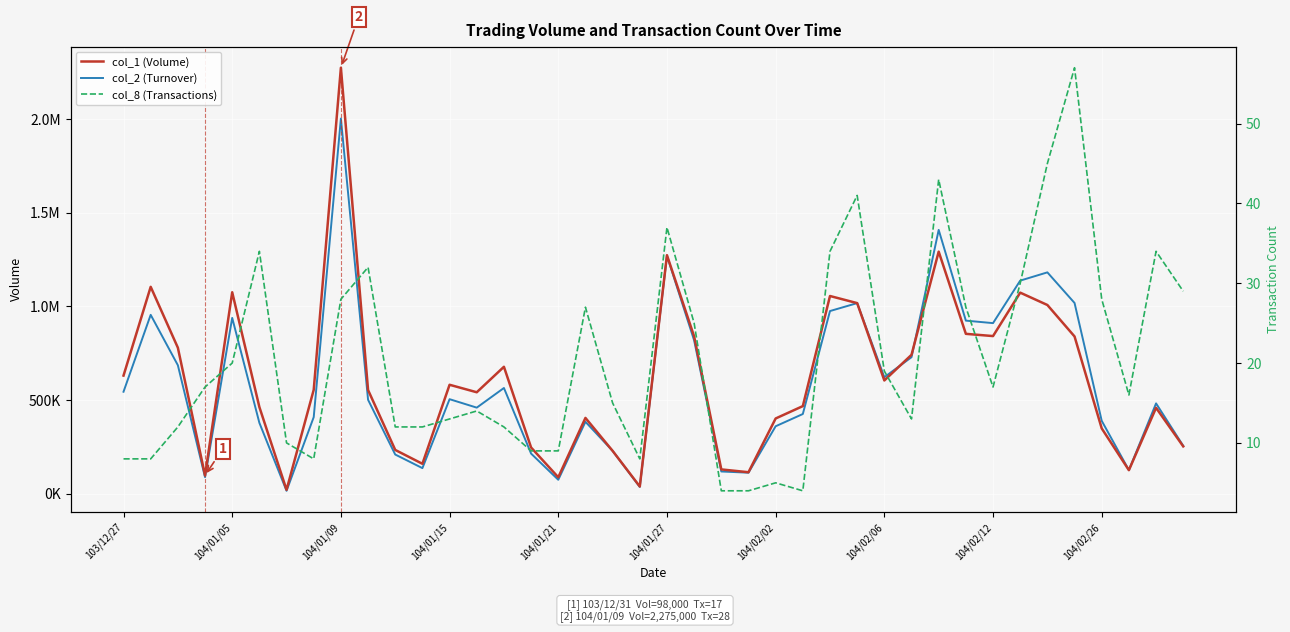

At 104/02/06, list the series in order from smallest to largest.

col_8 (Transactions), col_1 (Volume), col_2 (Turnover)